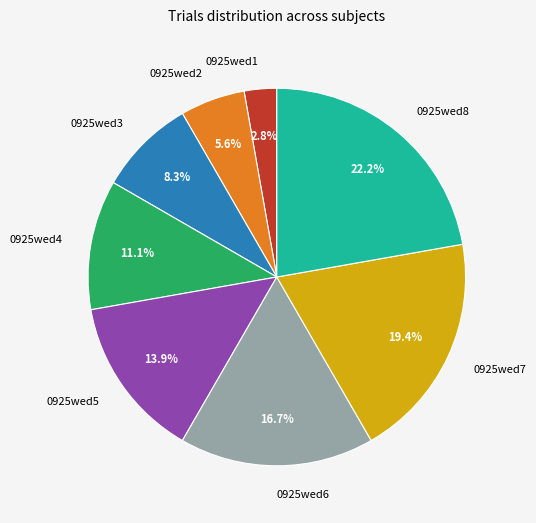

Does 0925wed1 represent more than half of the total?

No